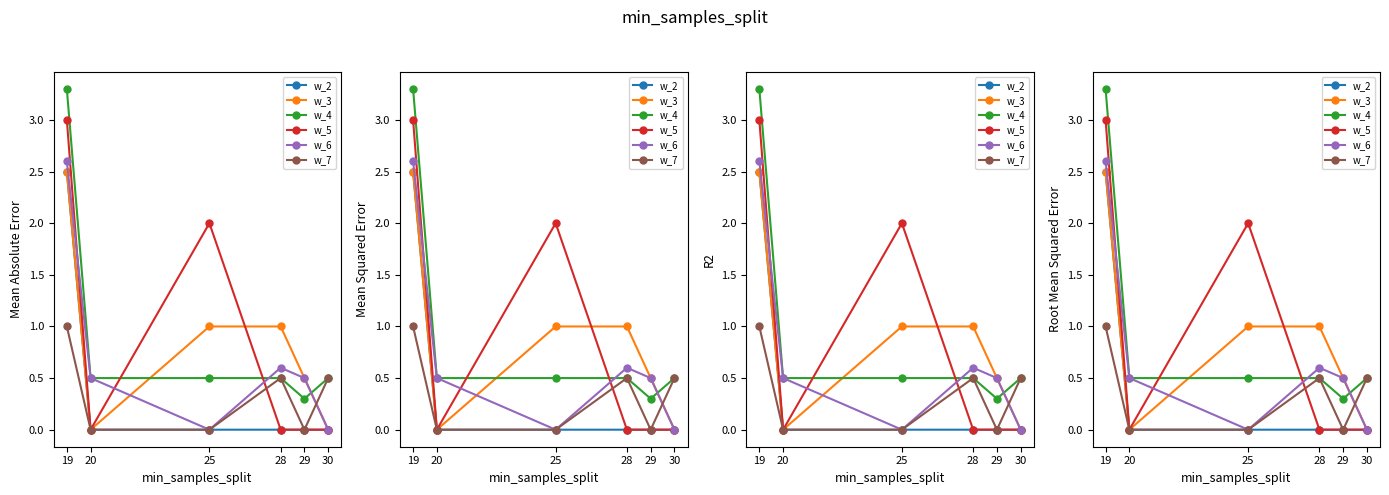

Is it true that w_4 equals 0.2 at 25?

False